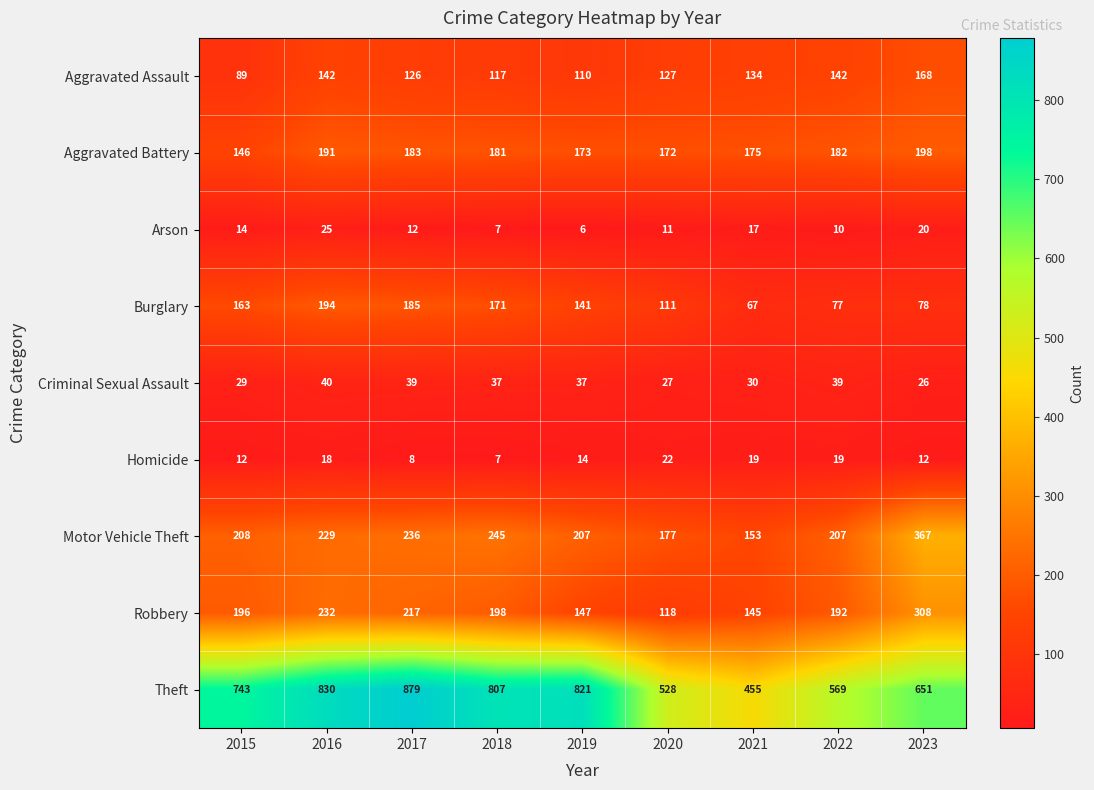

What is the sum of the Aggravated Assault values at 2015 and 2023?

257